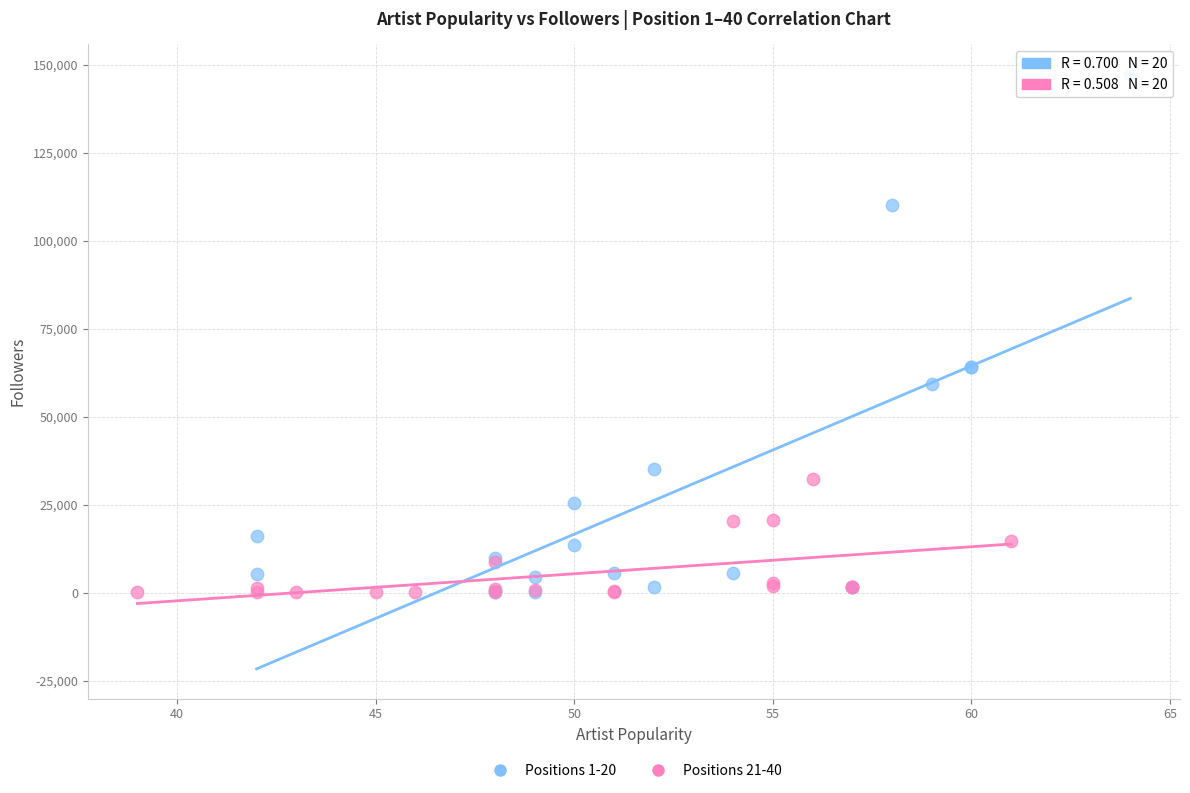

Which series contains the highest Y value?

Positions 1-20